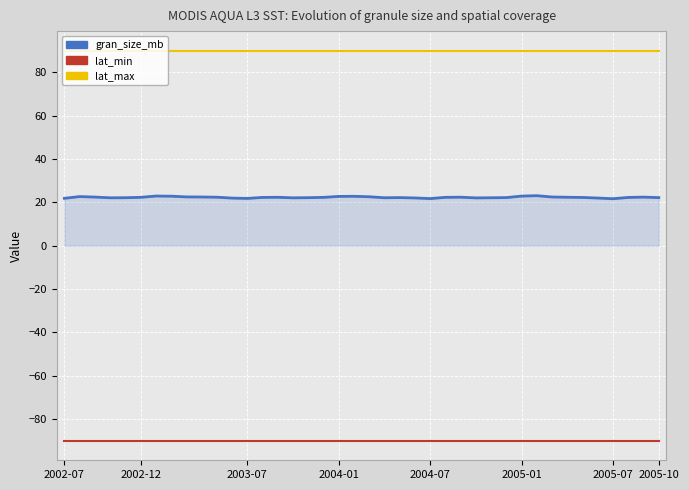

True or false: lat_min and lat_max intersect in this chart.

False